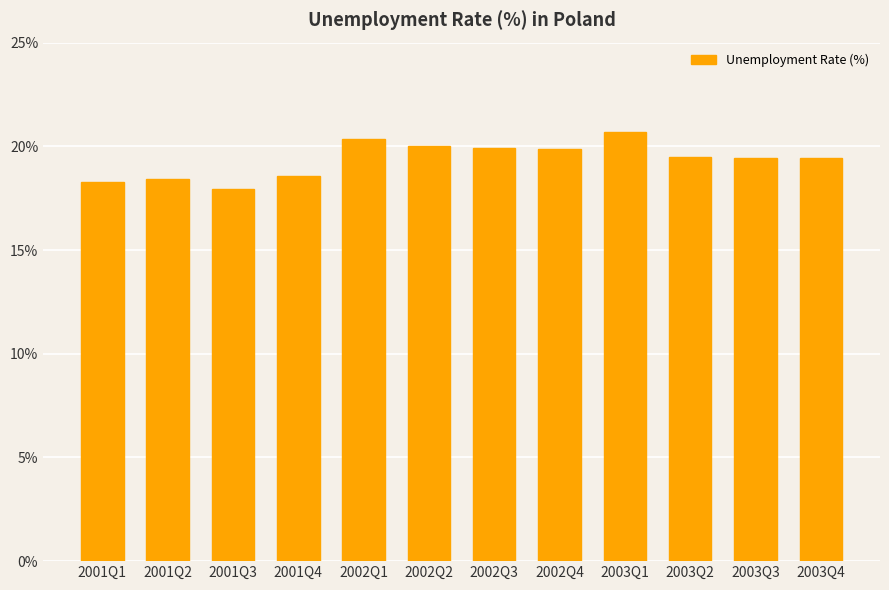

What is the minimum value shown in the chart?

17.9